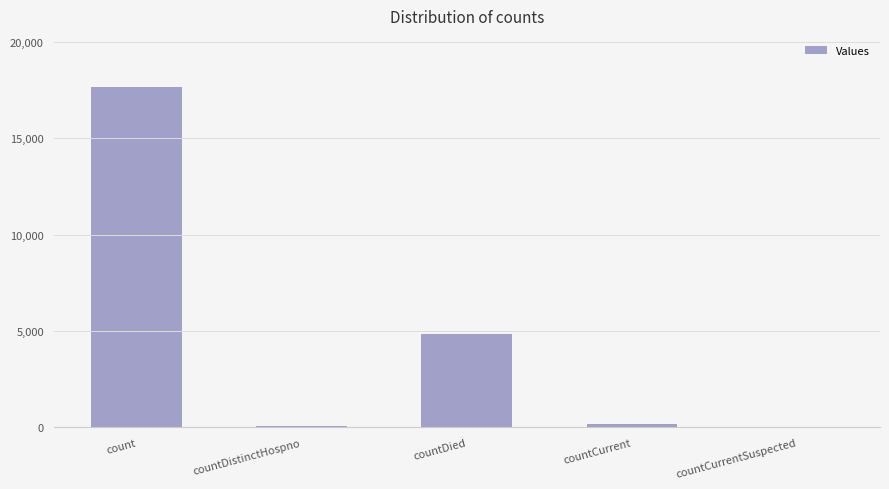

Does the chart contain stacked bars?

No